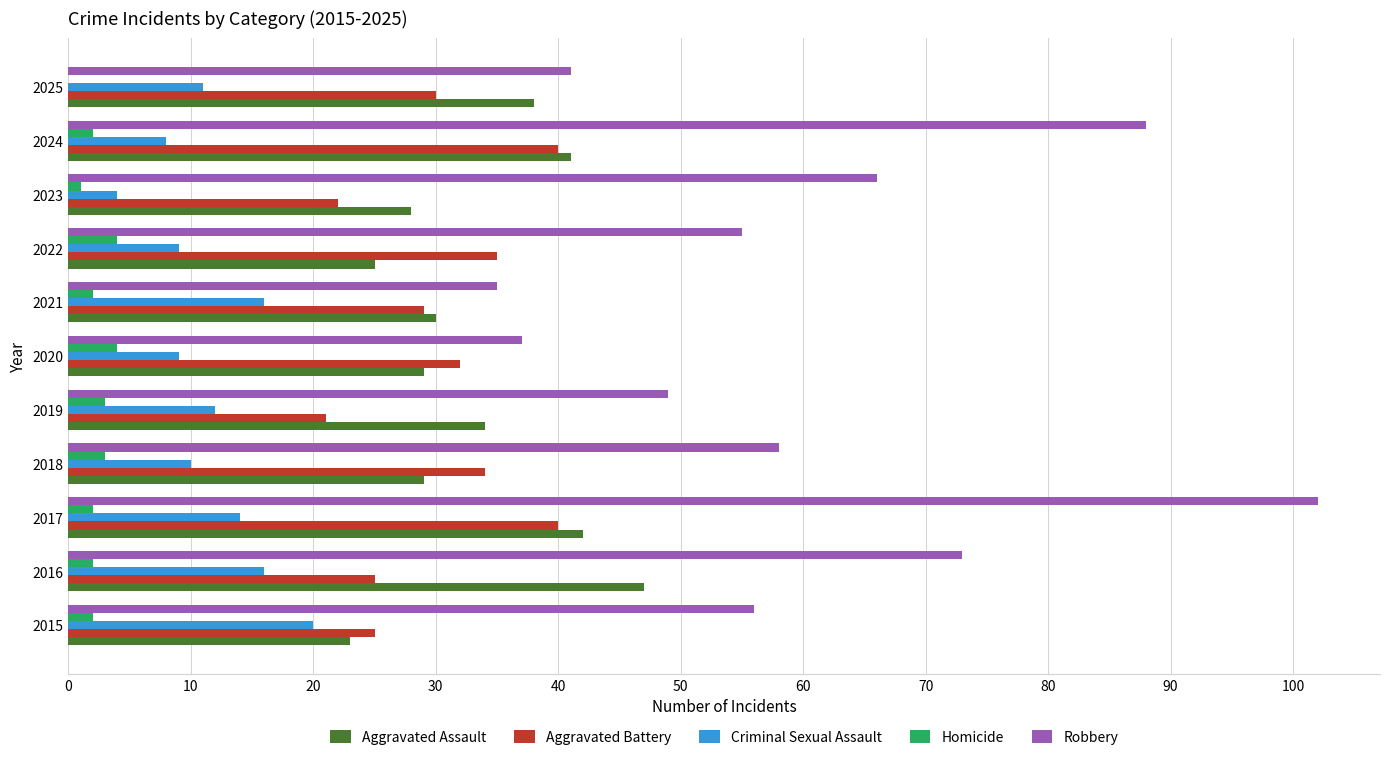

Which series has the largest total across all categories?

Robbery